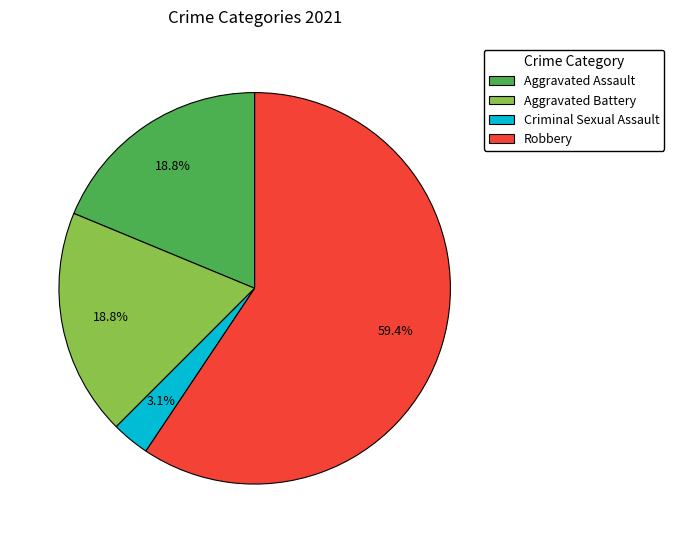

Which has a higher value, Aggravated Assault or Robbery?

Robbery